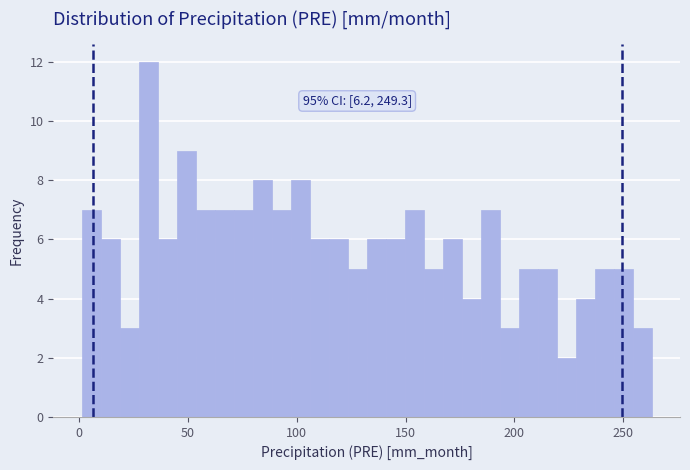

Around what value on the x-axis is the tallest bar? Give the approximate position of its centre, as read against the axis.

30